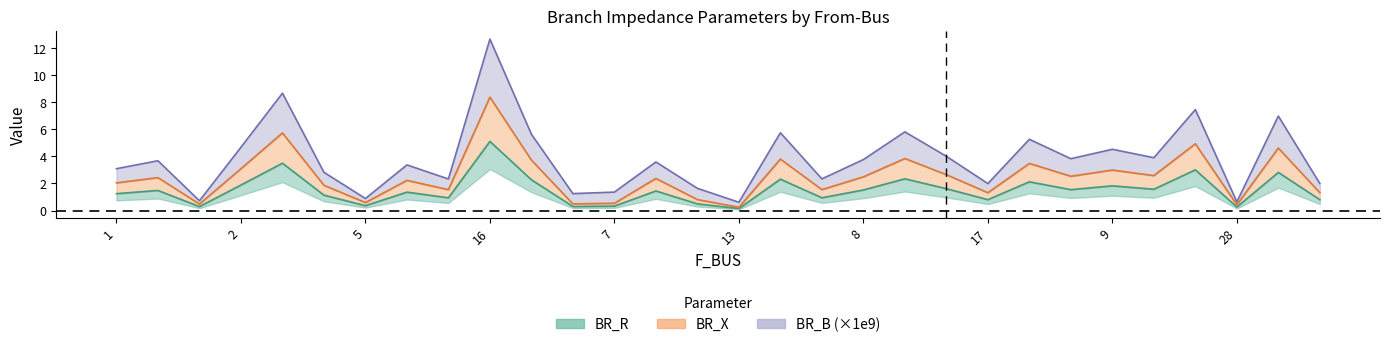

At which category is the sum across all series the highest?

16